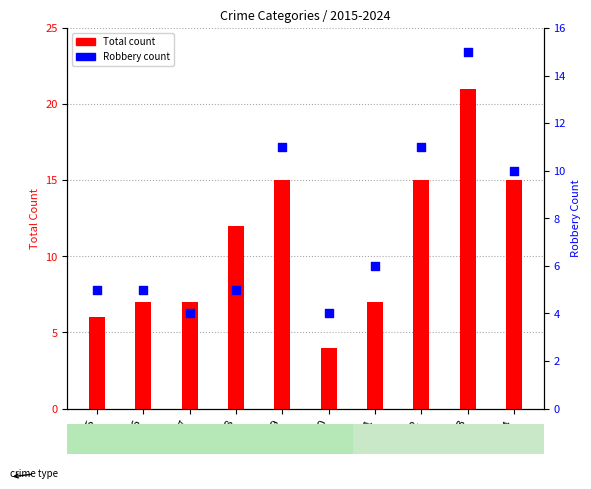

Is the value of Total at 2016 greater than the value of Robbery at 2021?

Yes